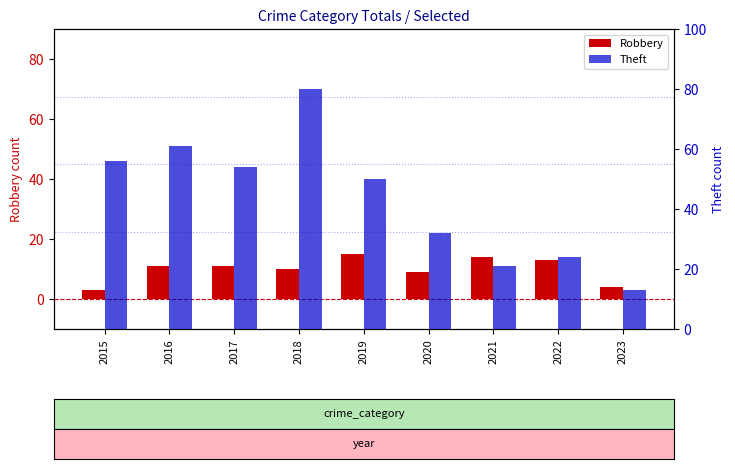

What is the smallest value displayed?

3